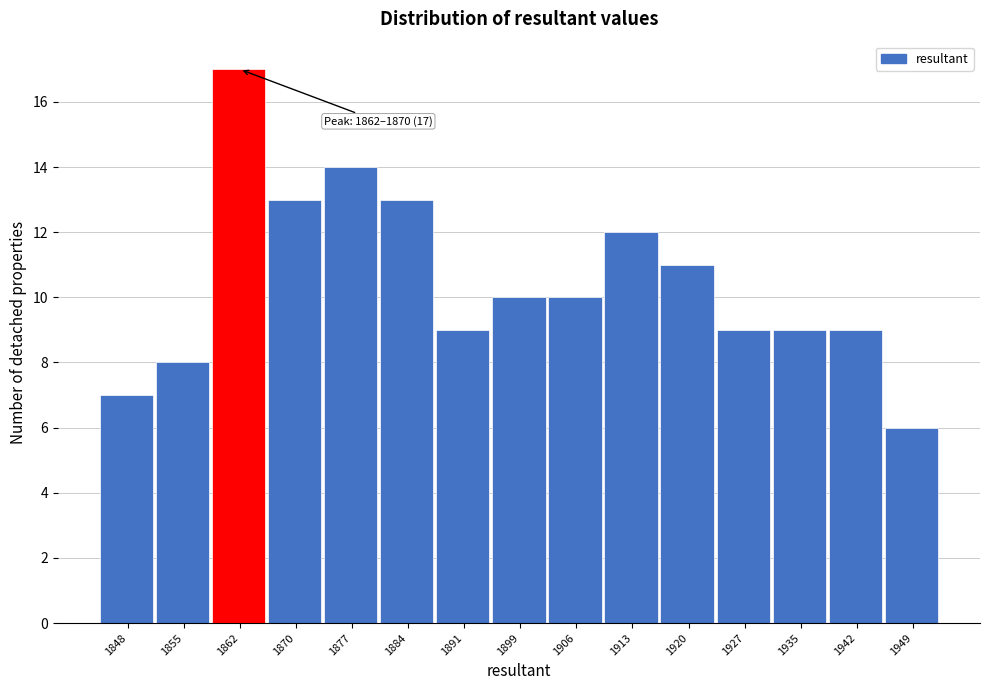

Reading left to right, transcribe all the data shown in this chart.

1848=7	1855=8	1862=17	1870=13	1877=14	1884=13	1891=9	1899=10	1906=10	1913=12	1920=11	1927=9	1935=9	1942=9	1949=6